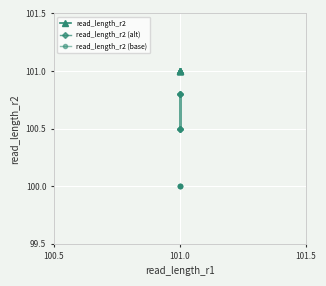

How many lines are shown in the chart?

3